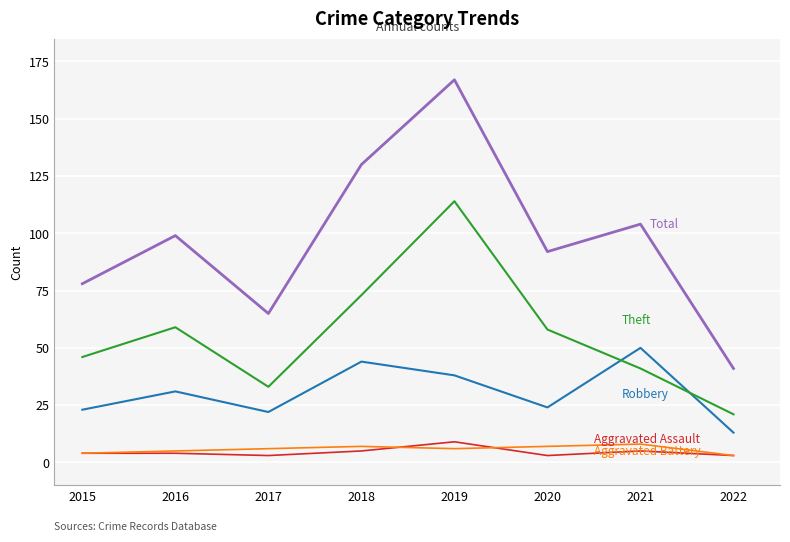

At which category is the sum across all series the highest?

2019